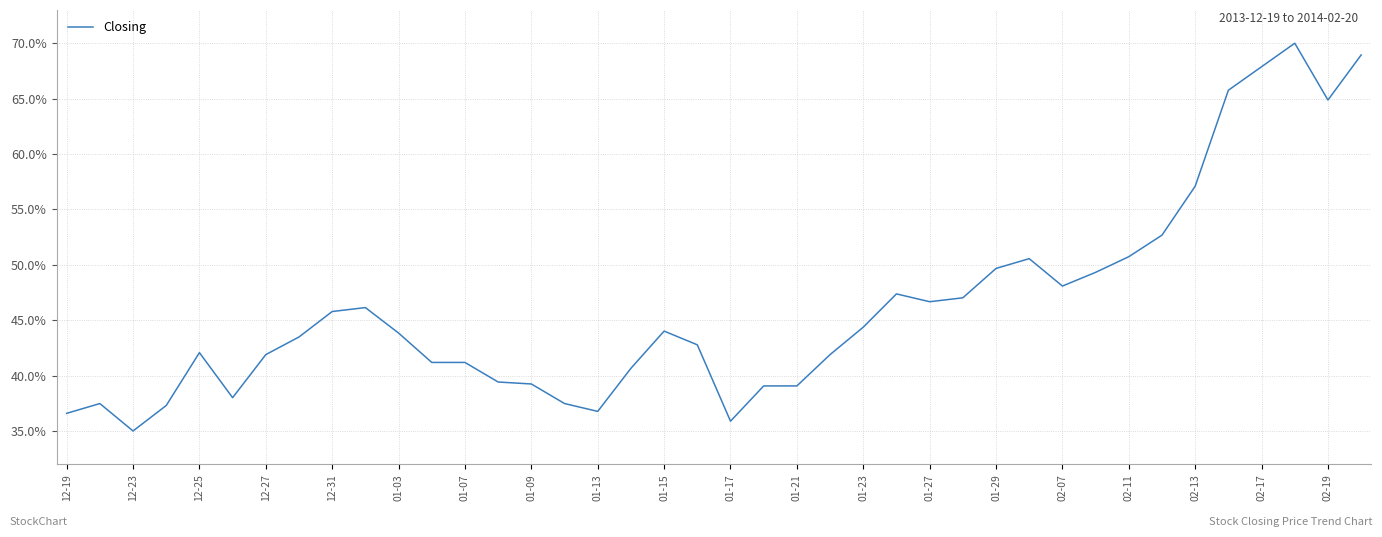

What is the greatest value displayed?

70.0